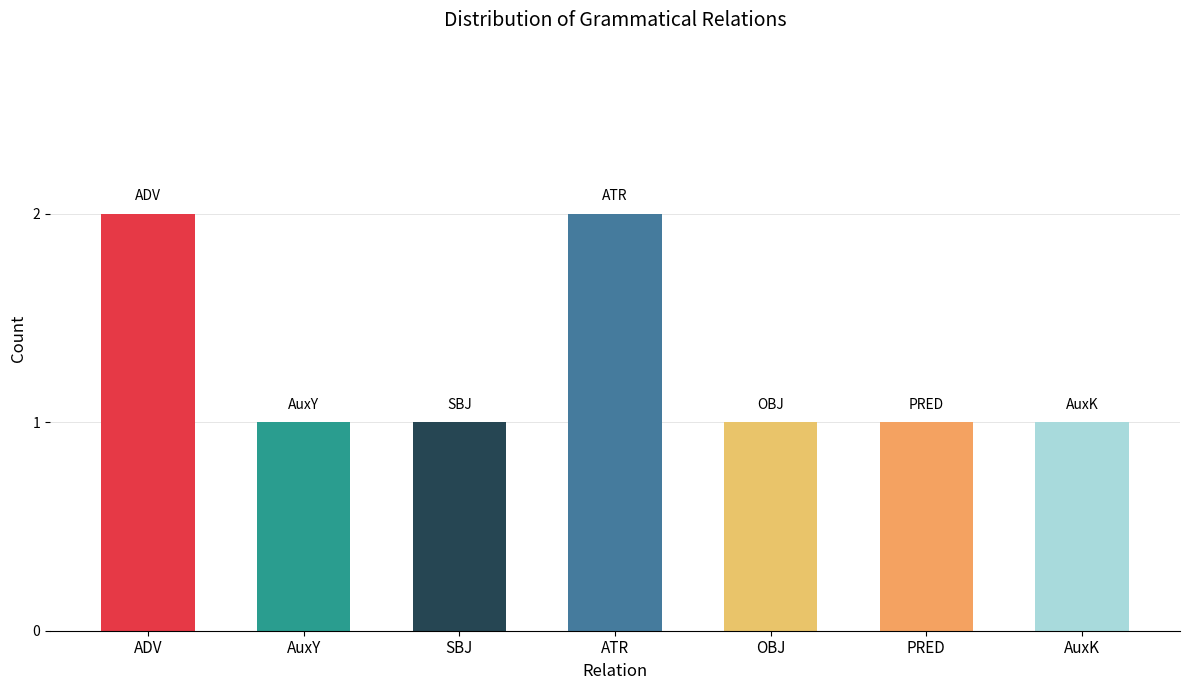

How many values are between 1 and 2?

7